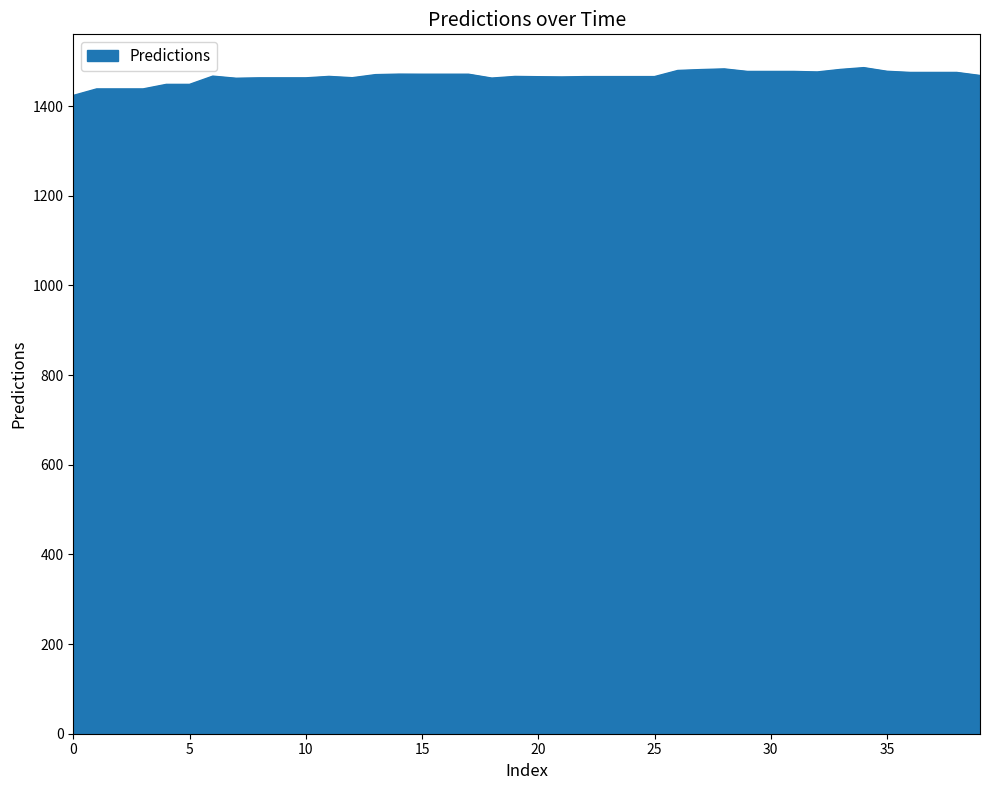

What is the difference between the maximum and minimum values?

62.0